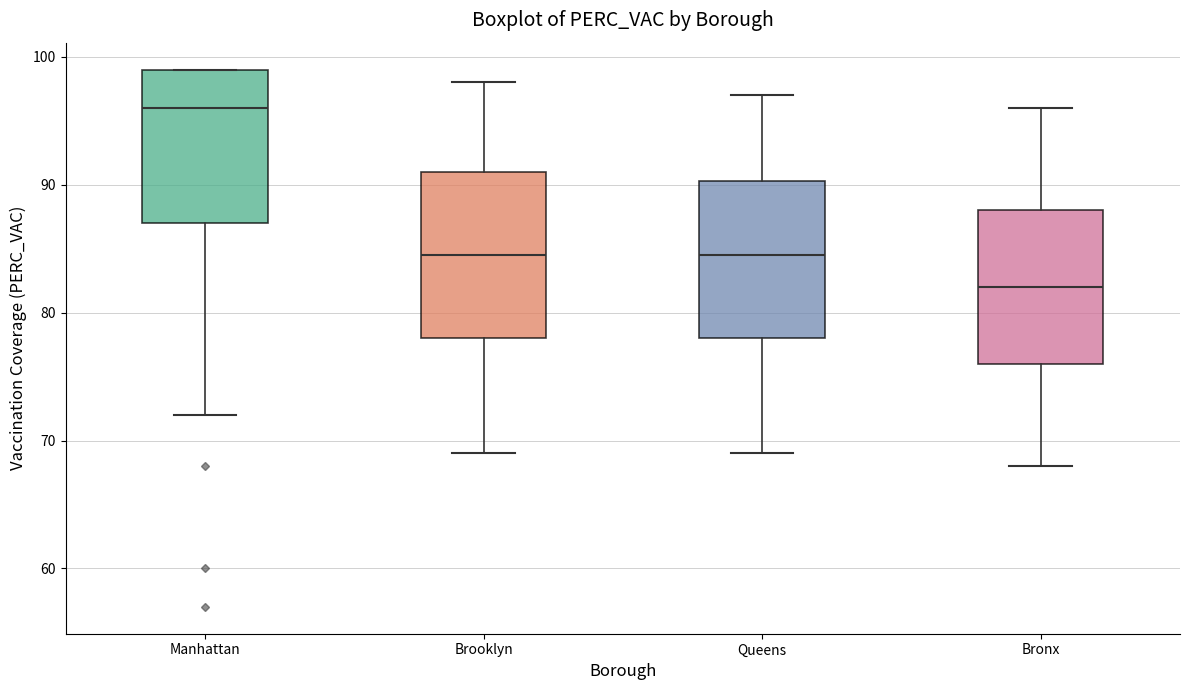

Reading left to right, transcribe this box plot: for each box, give where its median line is, the range the box spans, and where its two whiskers end, as read against the y-axis. The values are not printed on the chart, so give them approximately, as read against the axis.

Manhattan: median 96, box 87 to 99, whiskers 72 to 99
Brooklyn: median 85, box 78 to 91, whiskers 69 to 98
Queens: median 85, box 78 to 90, whiskers 69 to 97
Bronx: median 82, box 76 to 88, whiskers 68 to 96